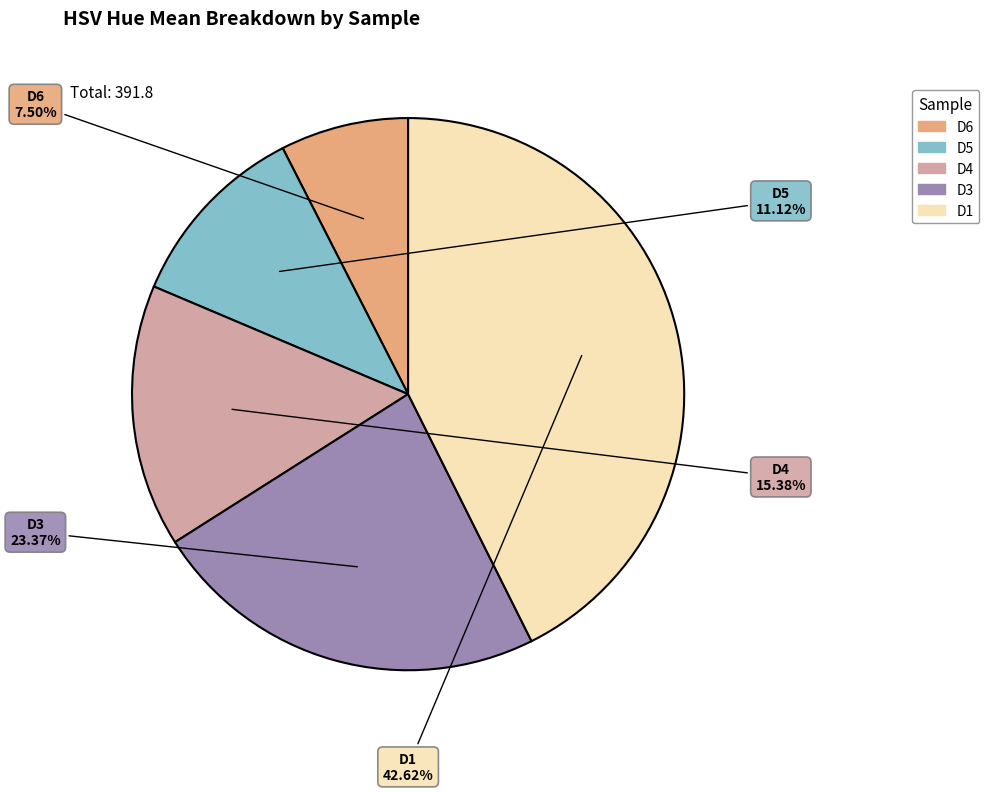

Is it true that D4 is 6% of the pie?

False